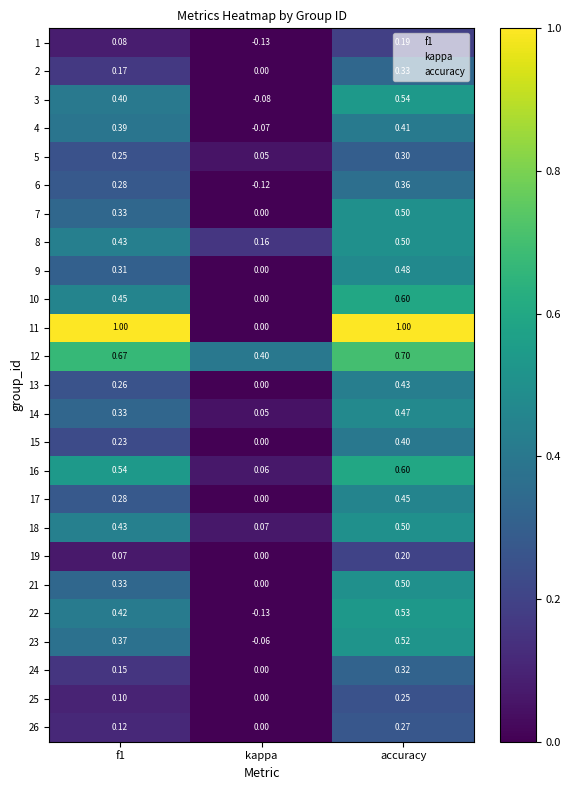

At which label is 21 closest to 0?

kappa